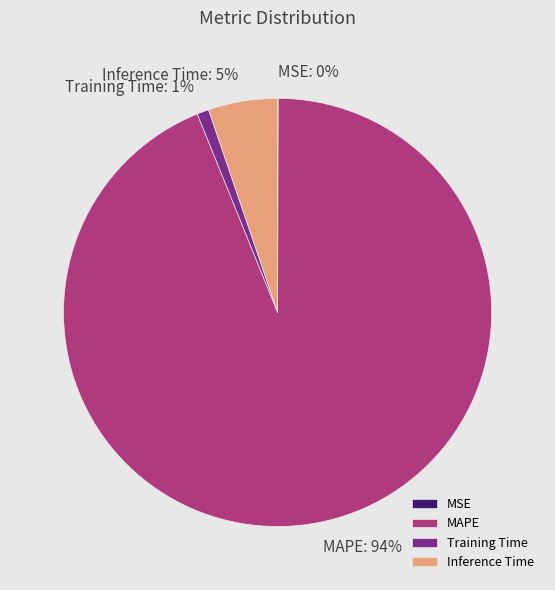

What percentage is the Training Time slice, to the nearest percent?

1%